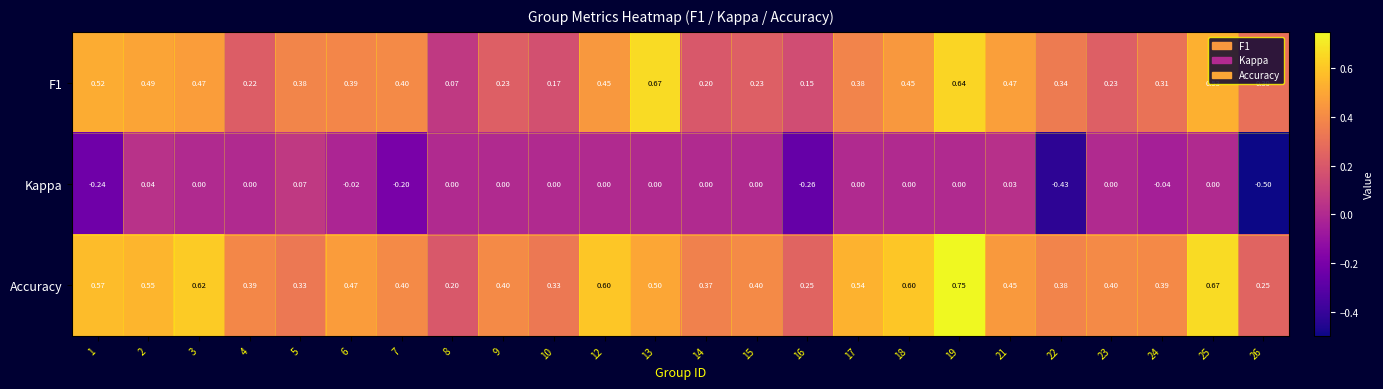

Between 5 and 16, which series saw the biggest shift?

Kappa